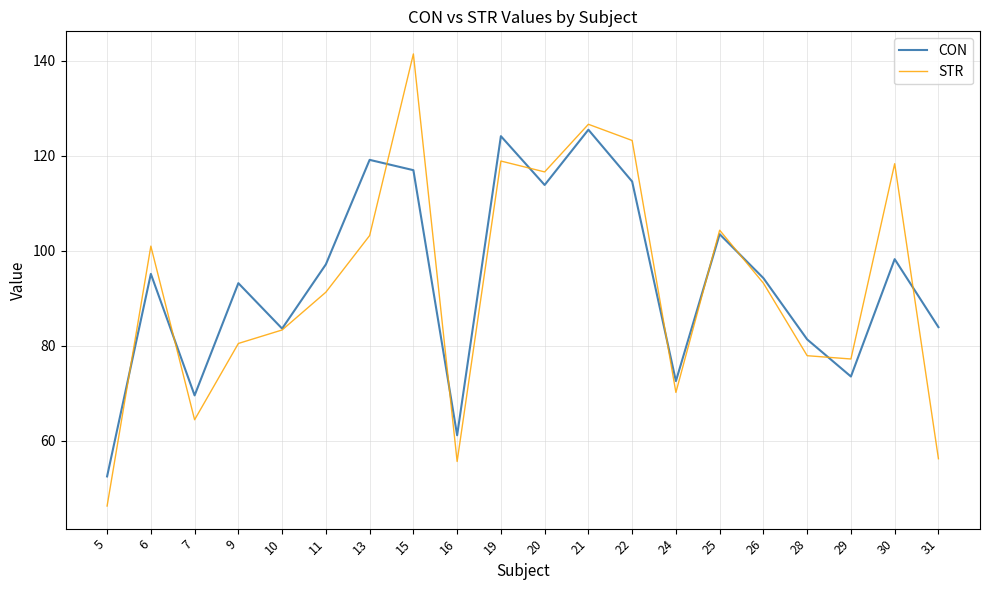

What value does the CON series have at 25?

103.5